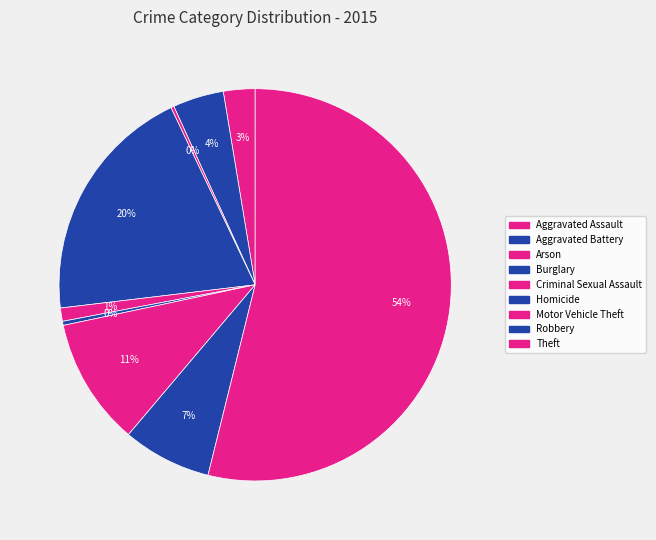

What is the largest slice in the pie chart?

Theft